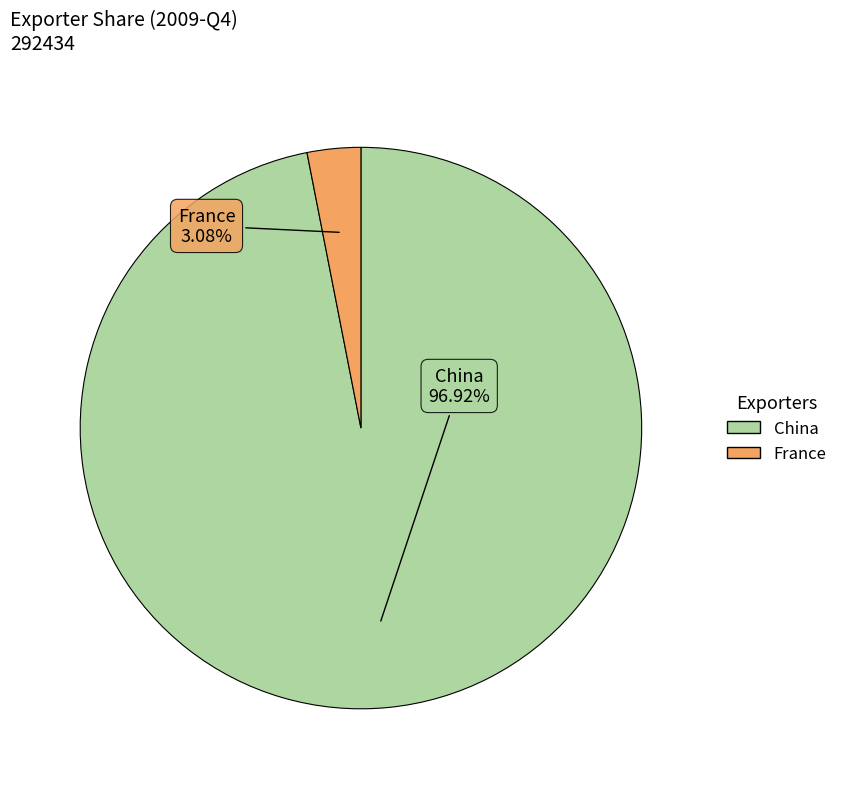

How many segments does this pie chart have?

2